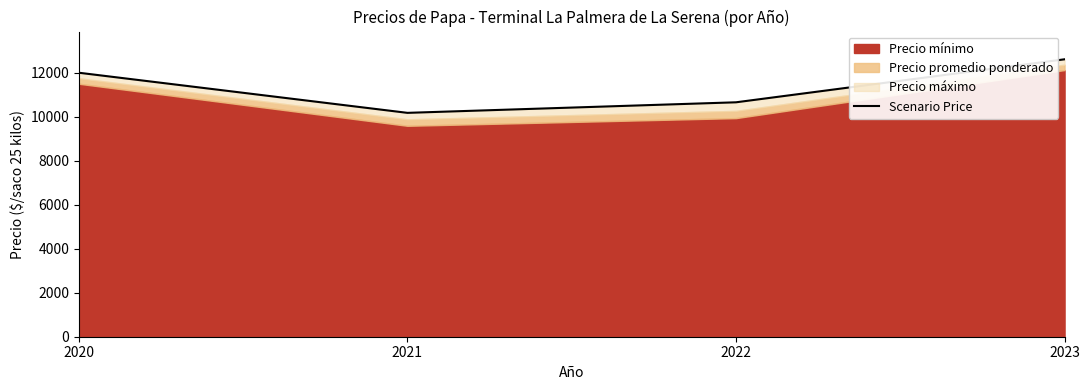

Does the chart display data point markers on the line(s)?

No